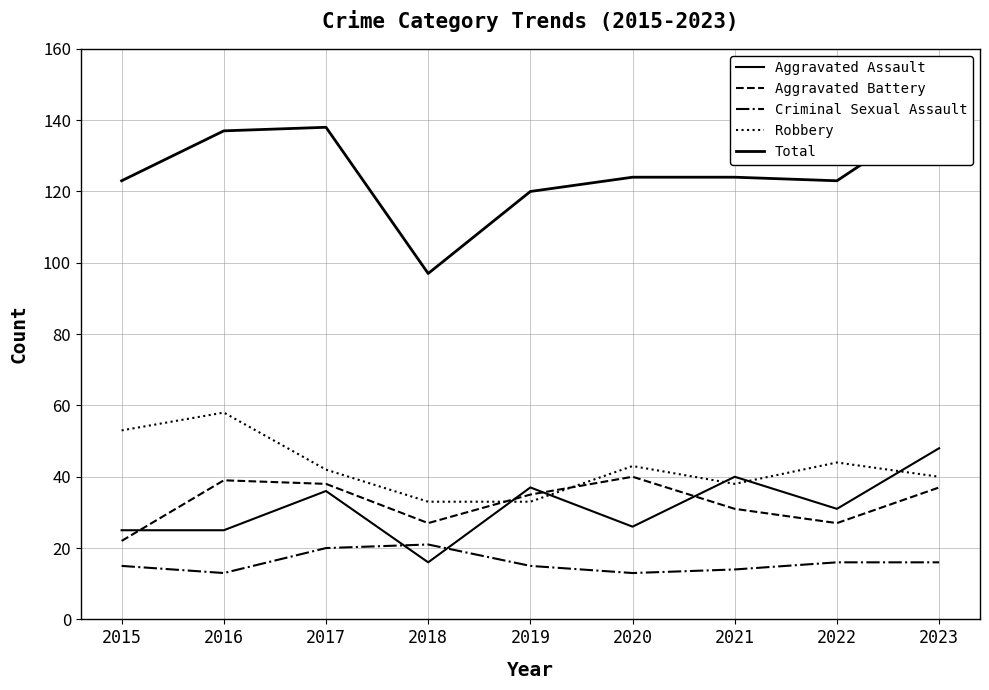

At which label does Criminal Sexual Assault first exceed 15?

2017